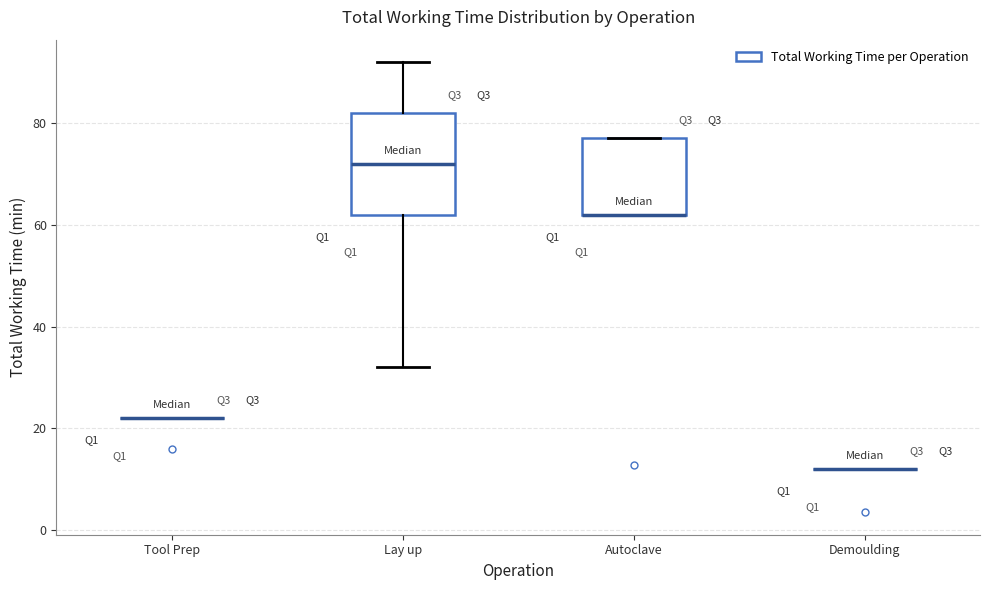

Reading left to right, read every box against the y-axis: the position of its median line, the range the box covers, and the ends of its whiskers. The values are not printed on the chart, so give them approximately, as read against the axis.

Tool Prep: box collapsed to a line at 22, whiskers 22 to 22
Lay up: median 72, box 62 to 82, whiskers 32 to 92
Autoclave: median 62 (drawn on the box's lower edge), box 62 to 78, whiskers 62 to 78
Demoulding: box collapsed to a line at 12, whiskers 12 to 12